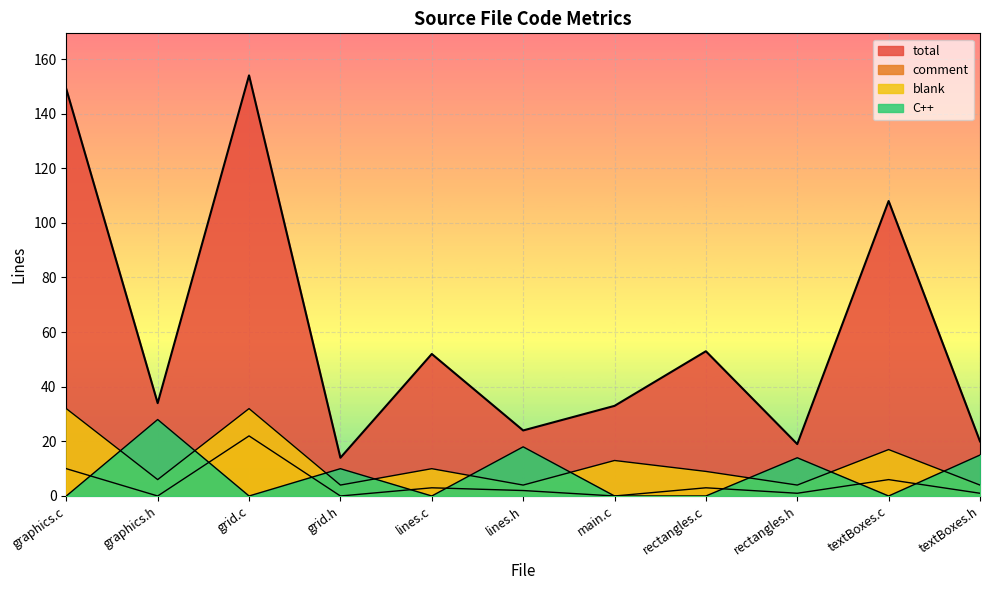

List the series in order of their peak value, highest first.

total, blank, C++, comment